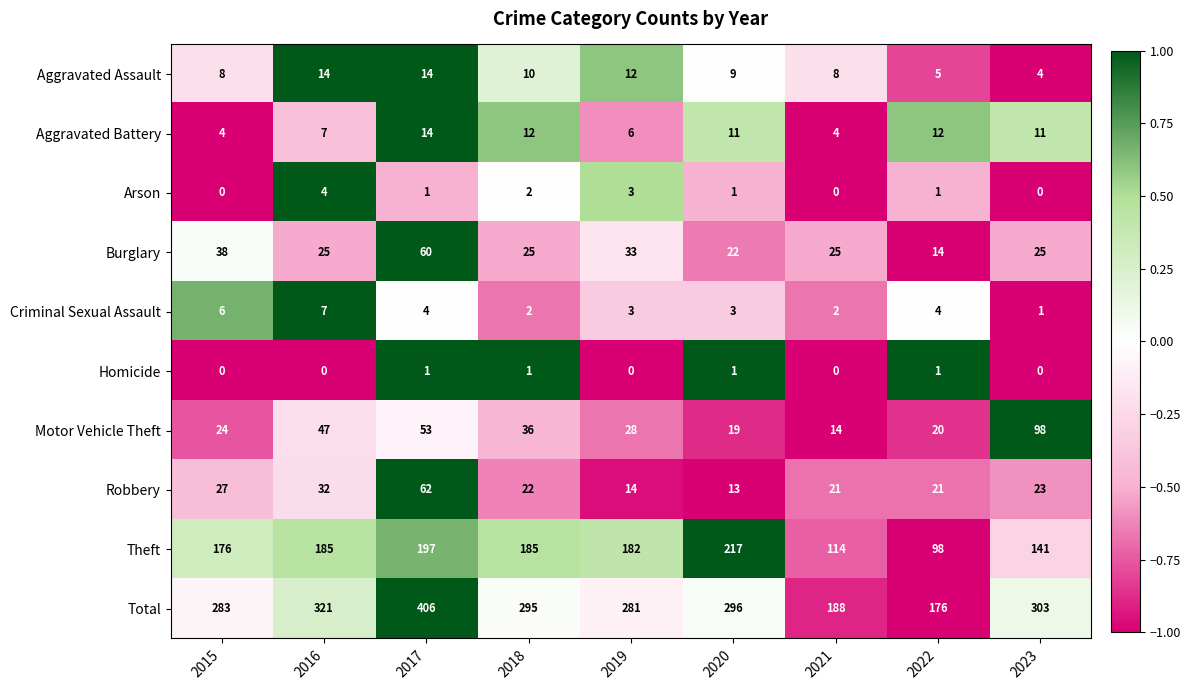

What is the maximum value shown in the chart?

406